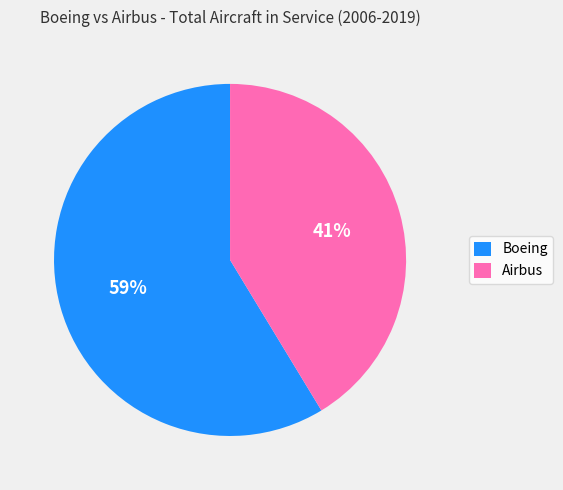

To the nearest percent, what is the average slice percentage?

50%